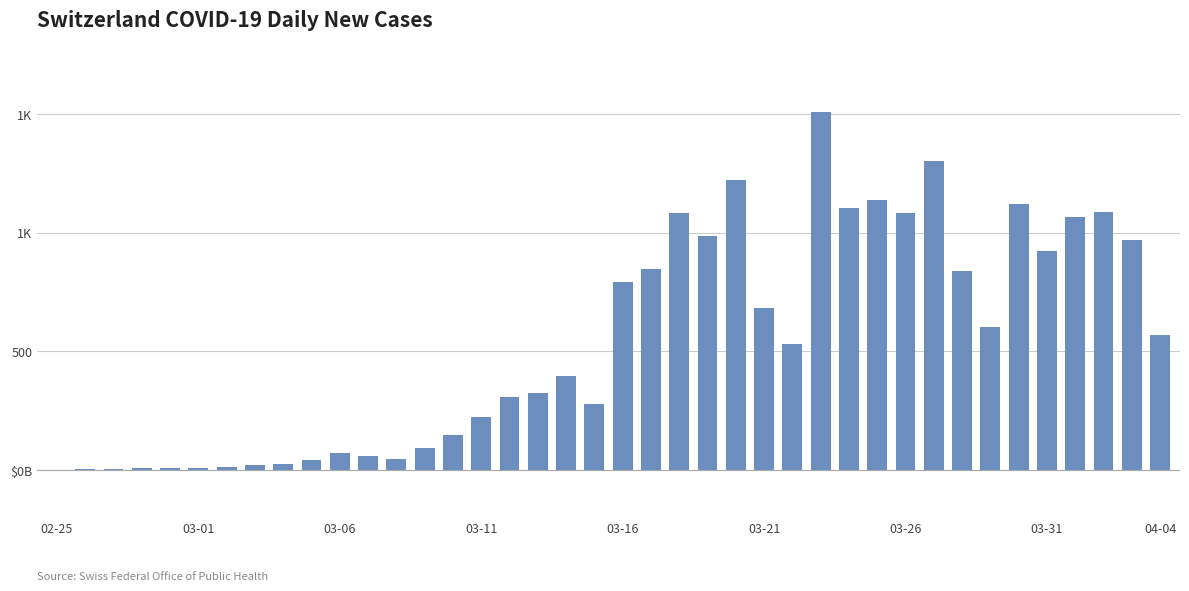

Are the bars horizontal?

No